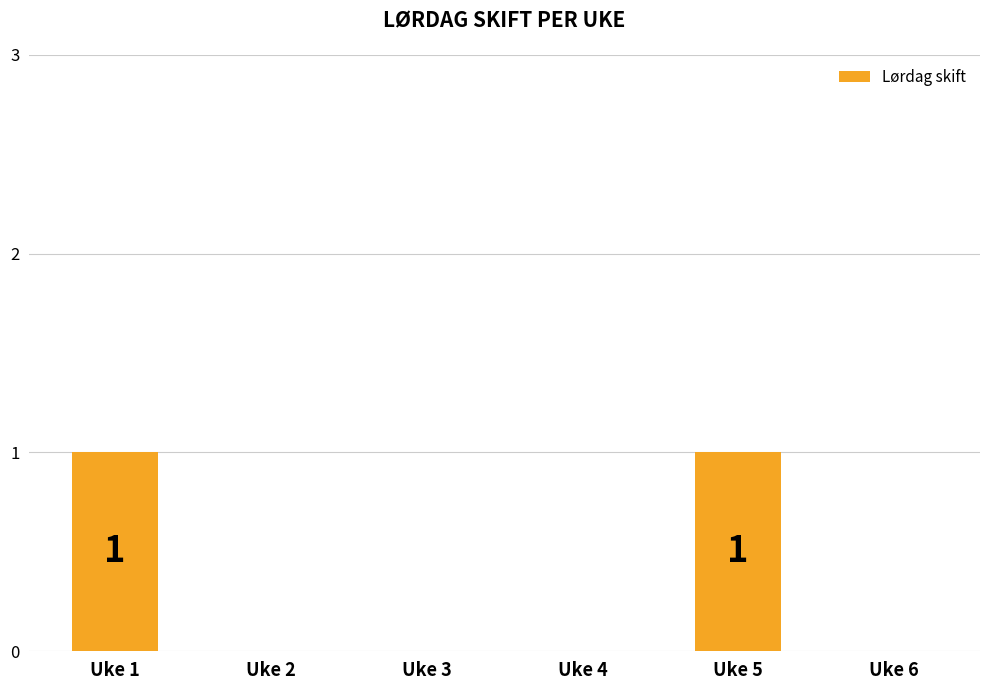

What is the sum of all values?

2